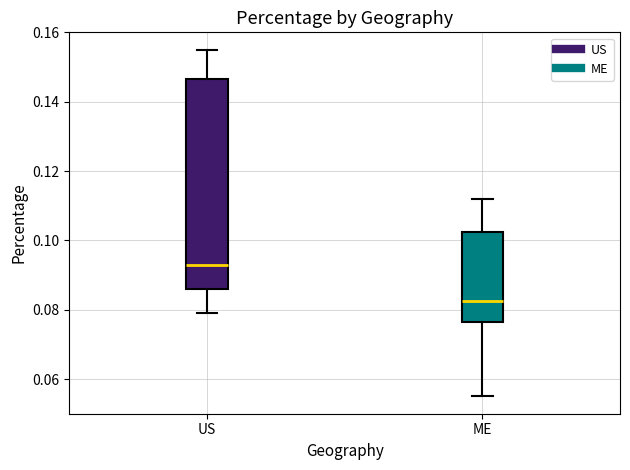

Where does the upper whisker of the box for ME end on the y-axis? The values are not printed on the chart, so give them approximately, as read against the axis.

0.112